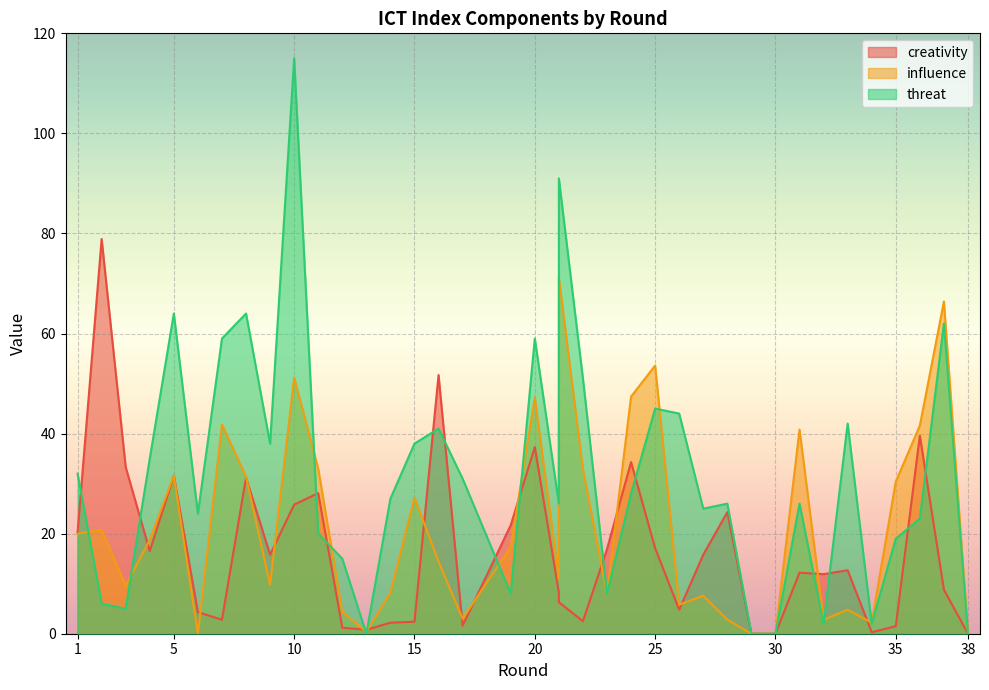

Which series changed the most between 21 and 24?

threat